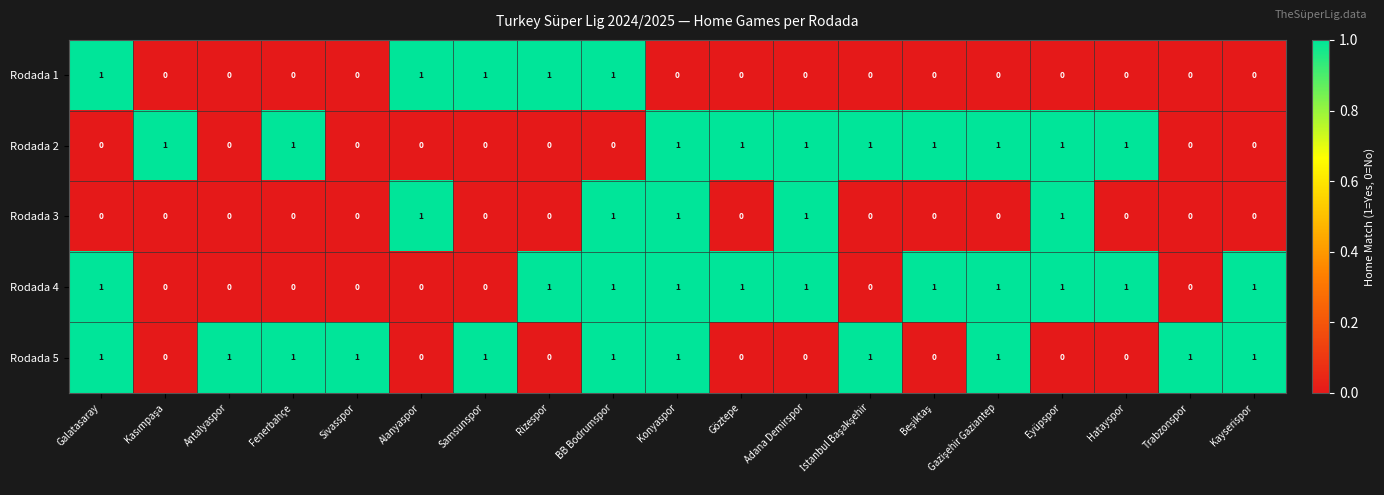

What is the sum of all Rodada 3 values?

5